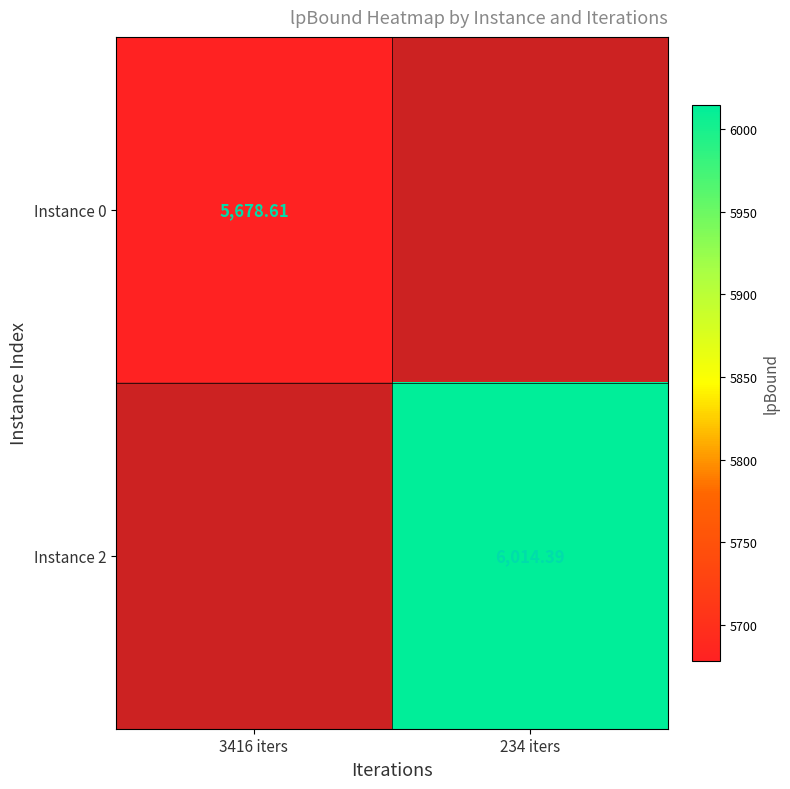

Rank the categories by Instance 2 value from highest to lowest.

3416 iters, 234 iters